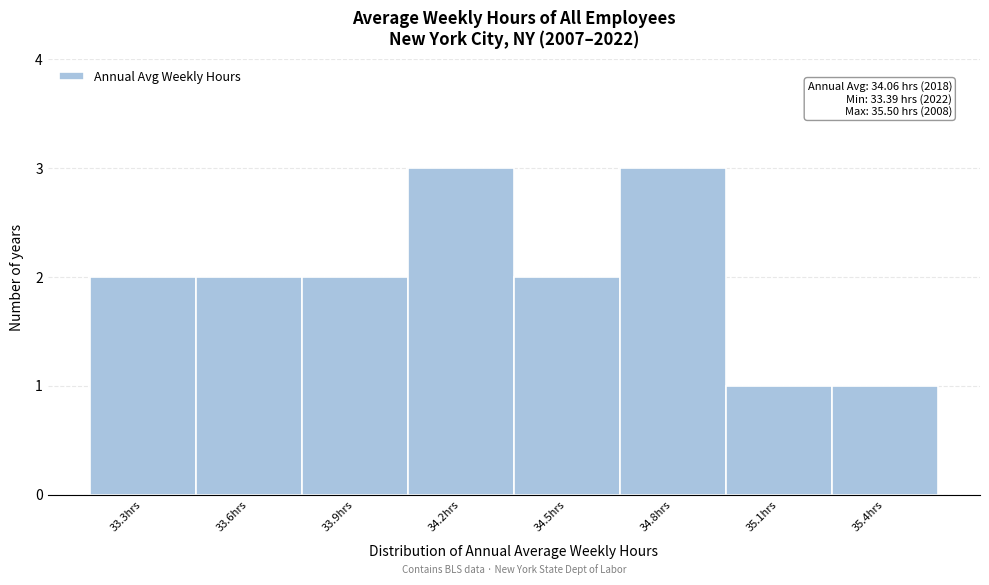

Reading left to right, transcribe all the data shown in this chart.

2	2	2	3	2	3	1	1